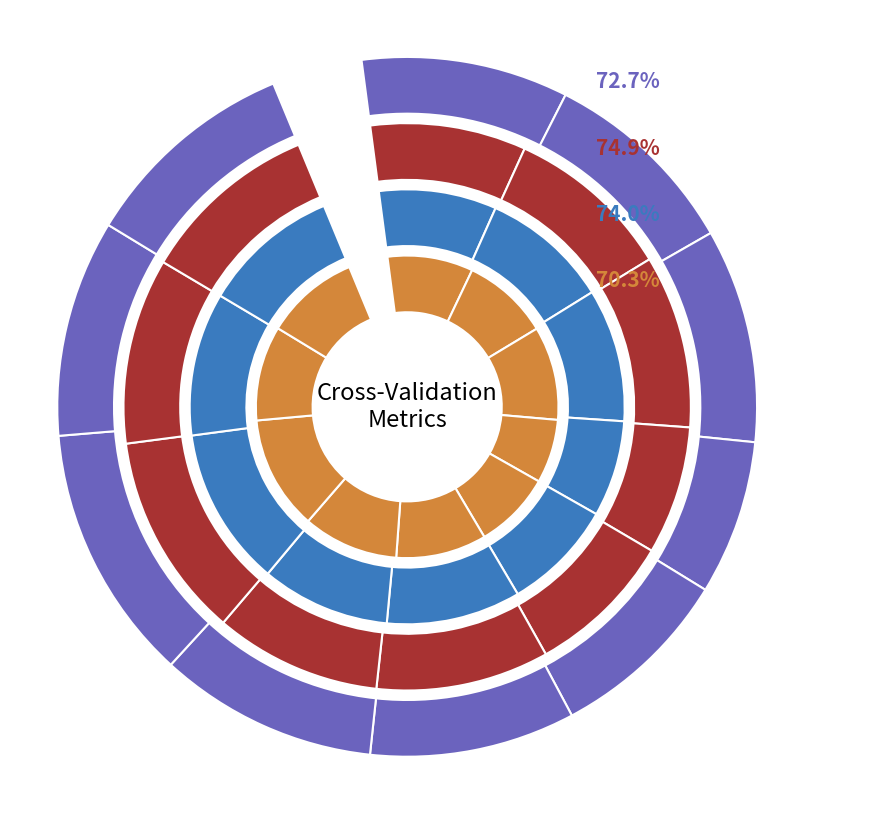

To the nearest percent, what is the combined percentage of Fold 10 and Fold 6?

20%